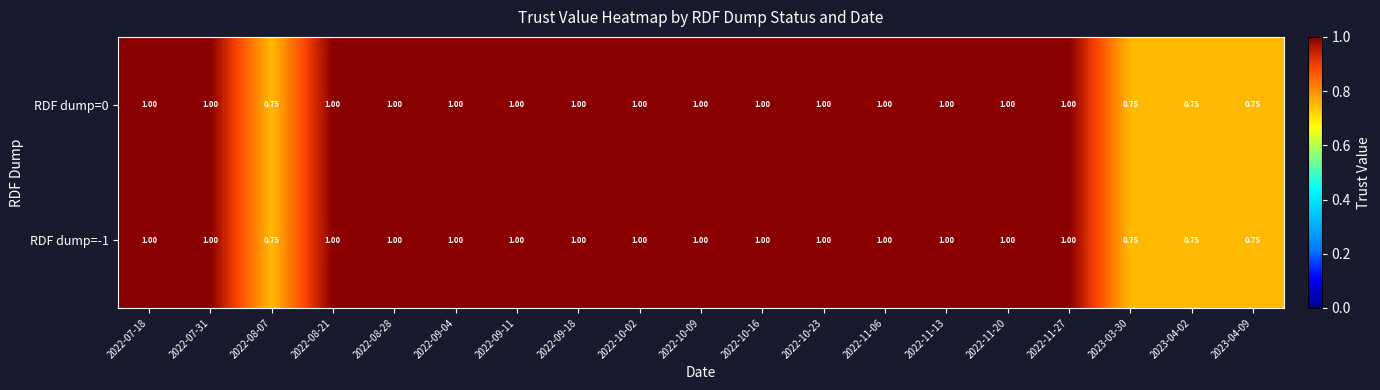

Is the value of RDF dump=-1 at 2022-08-07 greater than the value of RDF dump=0 at 2022-10-23?

No